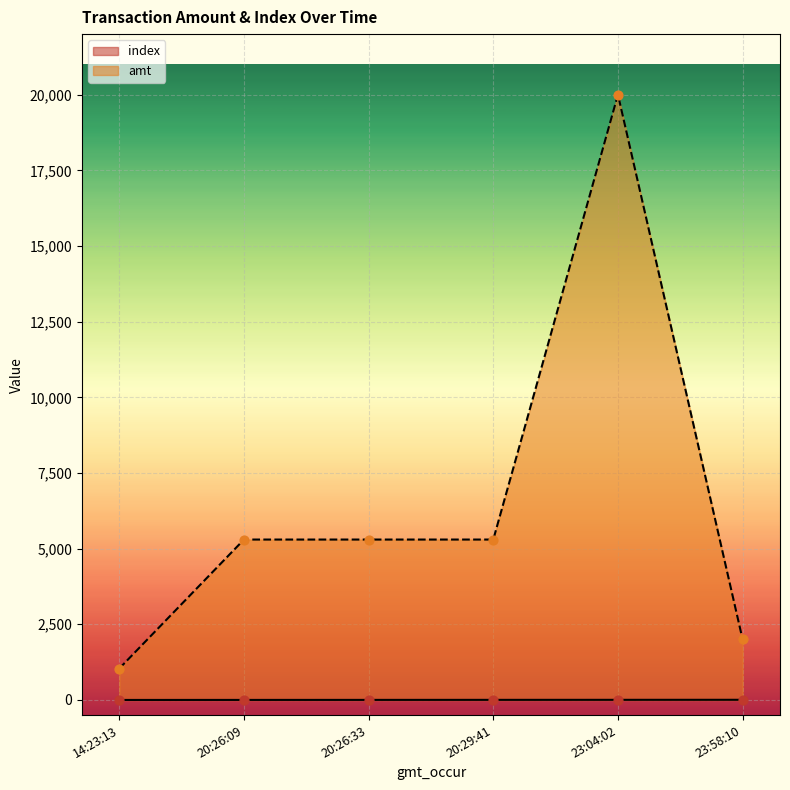

What are all the series names shown in the legend?

index, amt